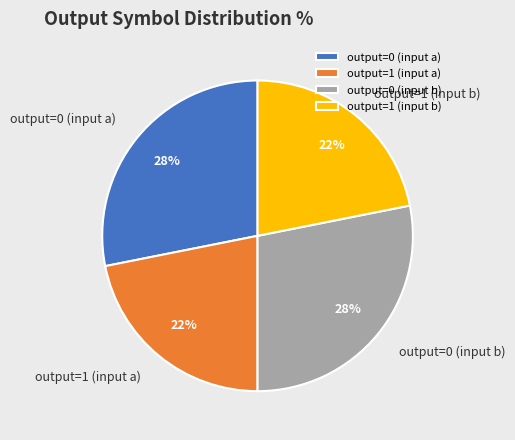

How many segments does this pie chart have?

4